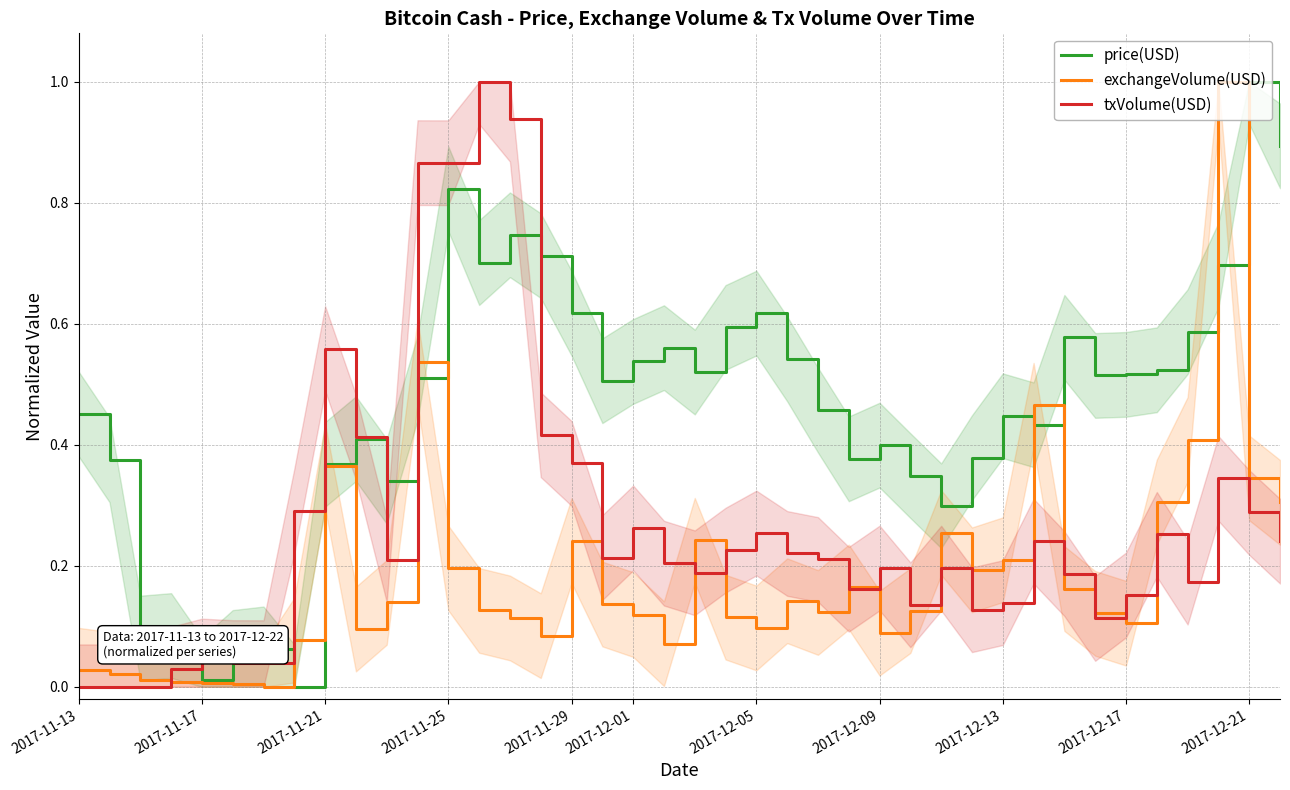

What is the highest value of the exchangeVolume(USD) series?

1.0